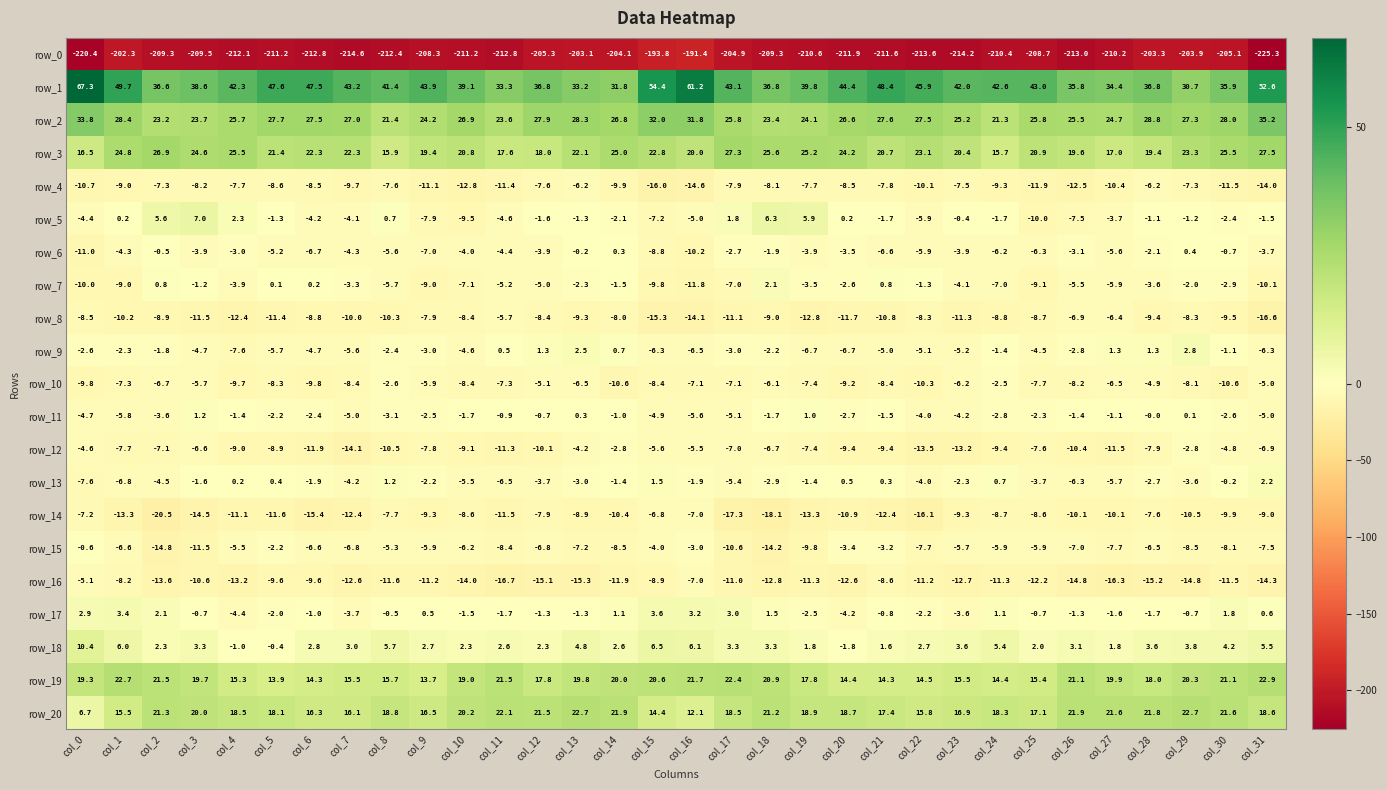

What is the sum of all row_9 values?

-97.4